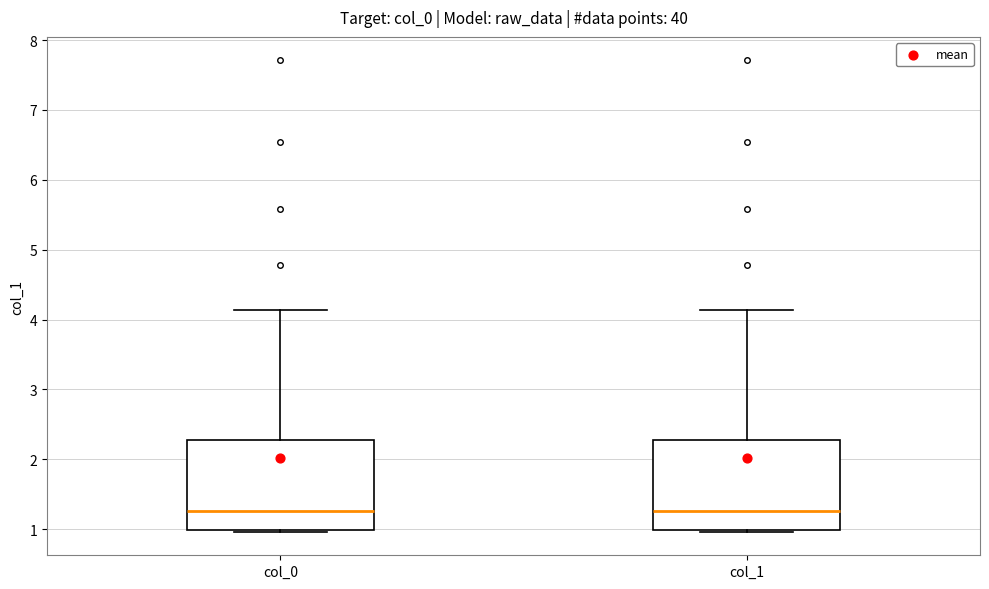

Reading left to right, read every box against the y-axis: the position of its median line, the range the box covers, and the ends of its whiskers. The values are not printed on the chart, so give them approximately, as read against the axis.

col_0: median 1.3, box 1.0 to 2.3, whiskers 1.0 to 4.1
col_1: median 1.3, box 1.0 to 2.3, whiskers 1.0 to 4.1